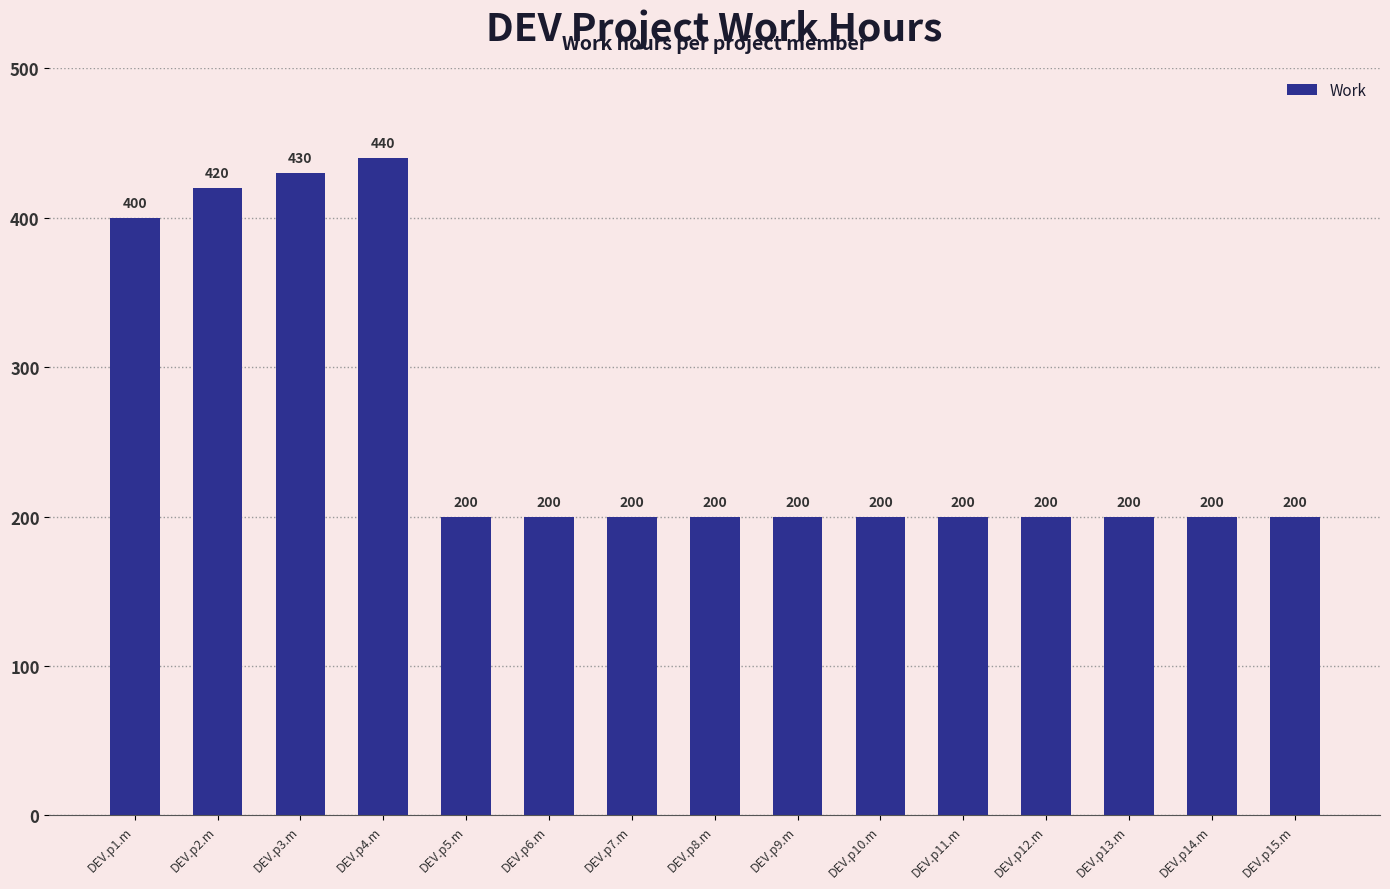

What is the change in value from DEV.p2.m to DEV.p9.m?

-220